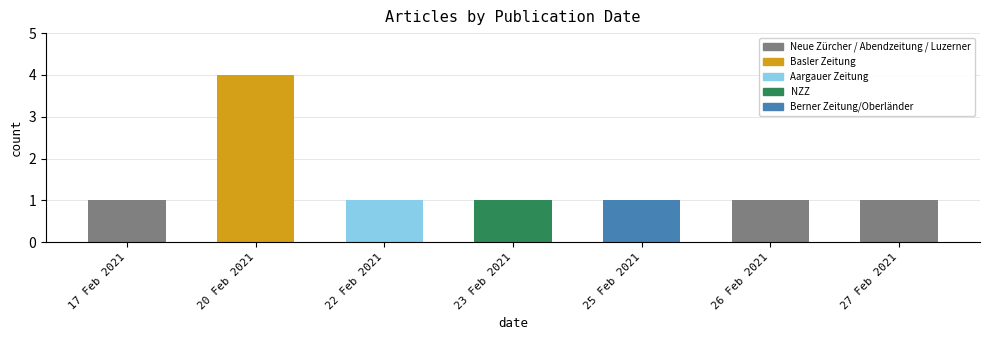

What is the label of the 4th bar from the left?

23 Feb 2021